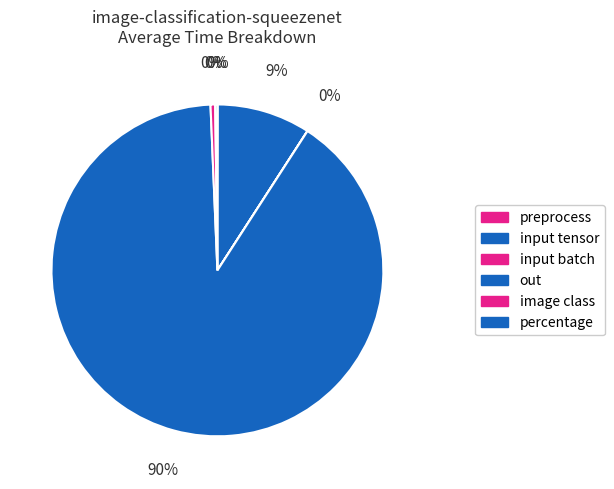

What percentage do input batch and percentage together represent?

0.1%